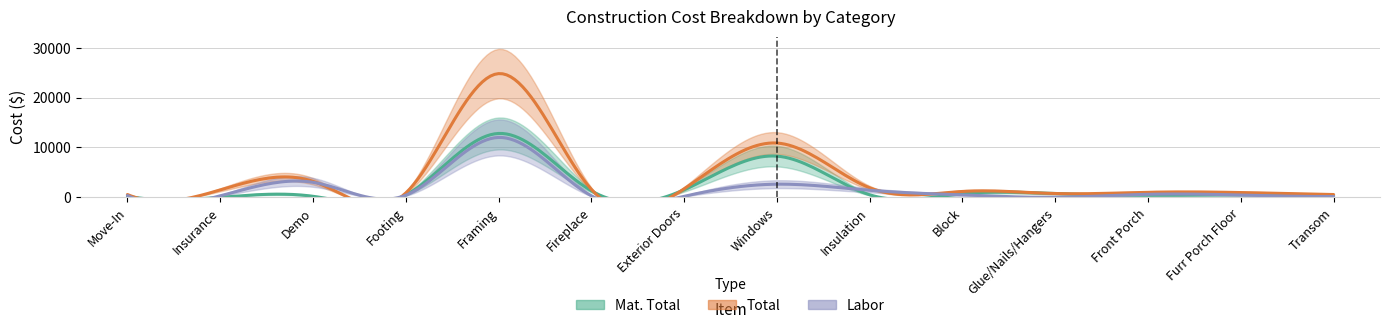

What is the label of the 9th point from the left?

Insulation